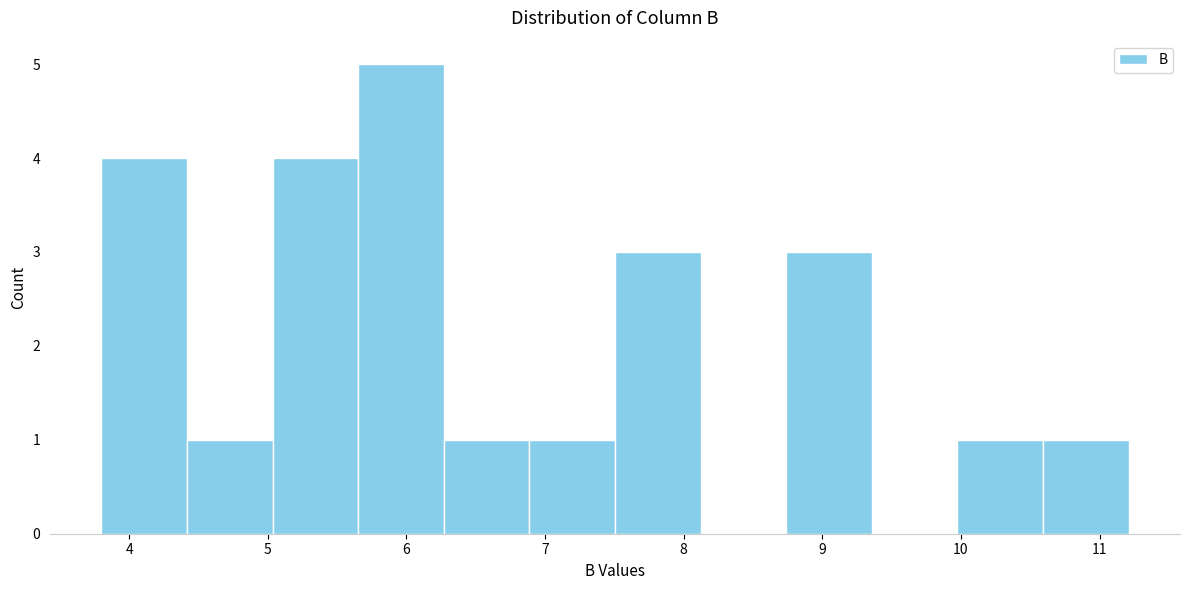

Reading left to right, transcribe this chart: for each bar, give the range it covers on the x-axis and its height. Neither the bar edges nor the heights are printed on the chart, so give them approximately, as read against the axes.

3.8 to 4.4: 4
4.4 to 5.0: 1
5.0 to 5.7: 4
5.7 to 6.3: 5
6.3 to 6.9: 1
6.9 to 7.5: 1
7.5 to 8.1: 3
8.1 to 8.7: 0
8.7 to 9.4: 3
9.4 to 10.0: 0
10.0 to 10.6: 1
10.6 to 11.2: 1